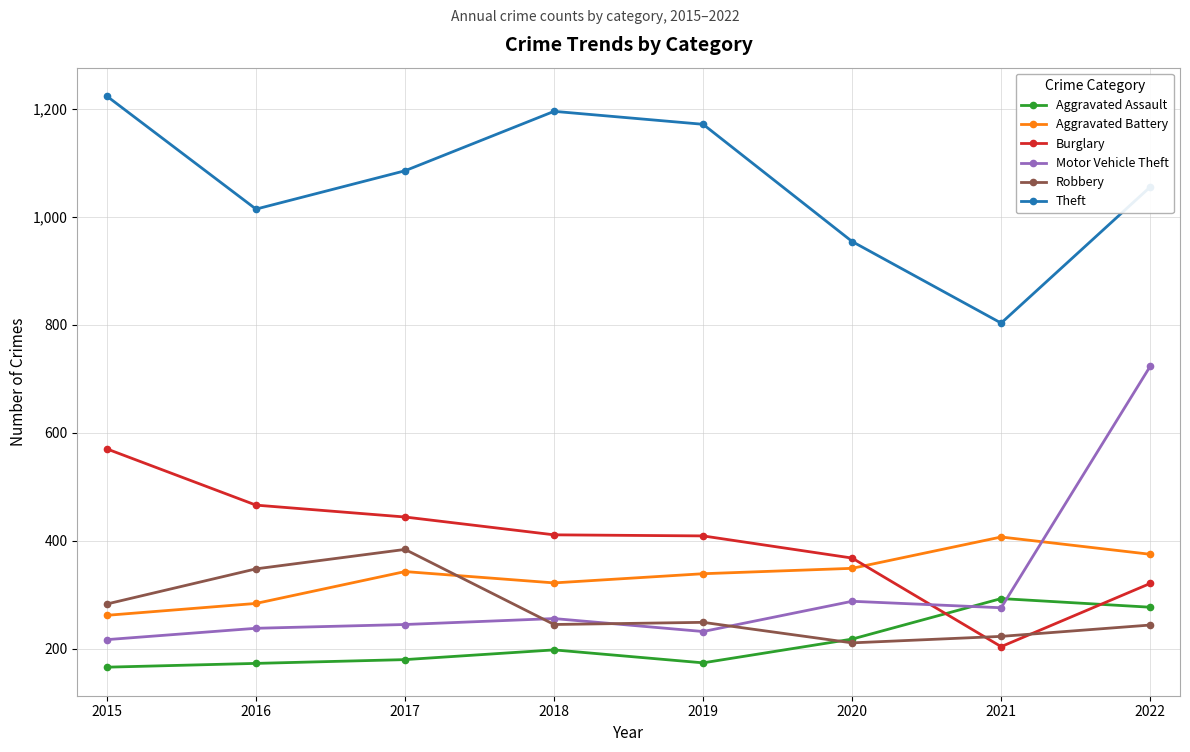

What is the greatest value displayed?

1223